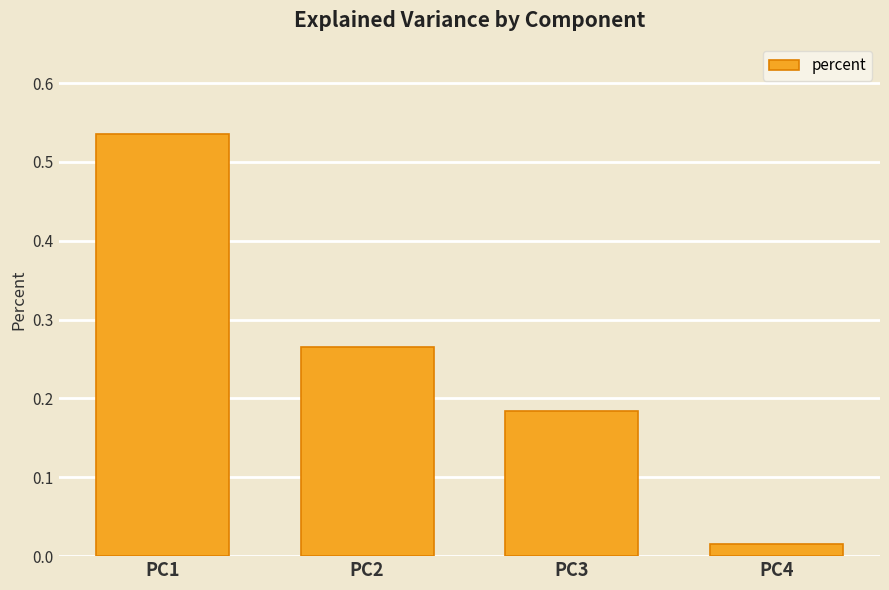

Count the number of data series in this chart.

1